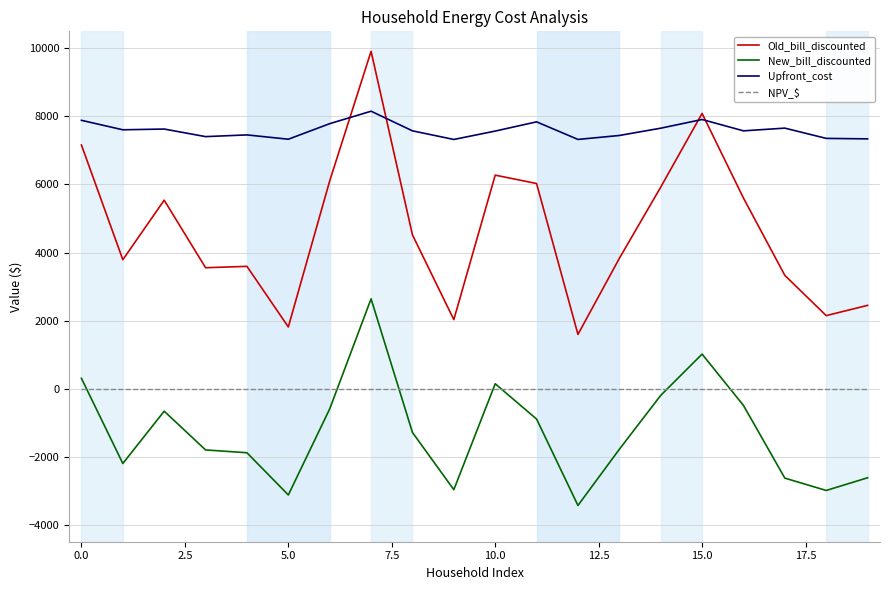

What is the lowest value of the Upfront_cost series?

7322.3